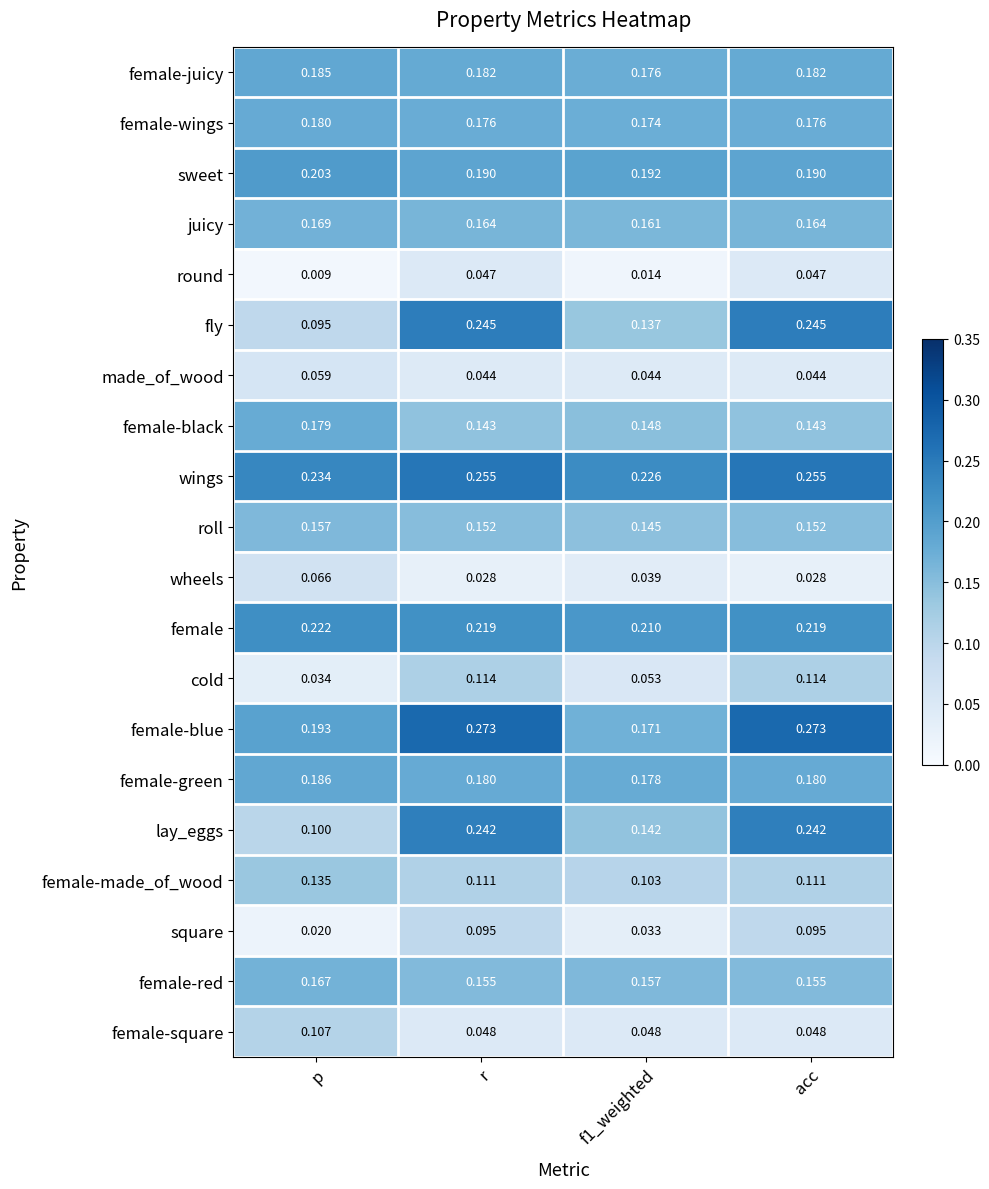

Where is square nearest to the value 0?

p